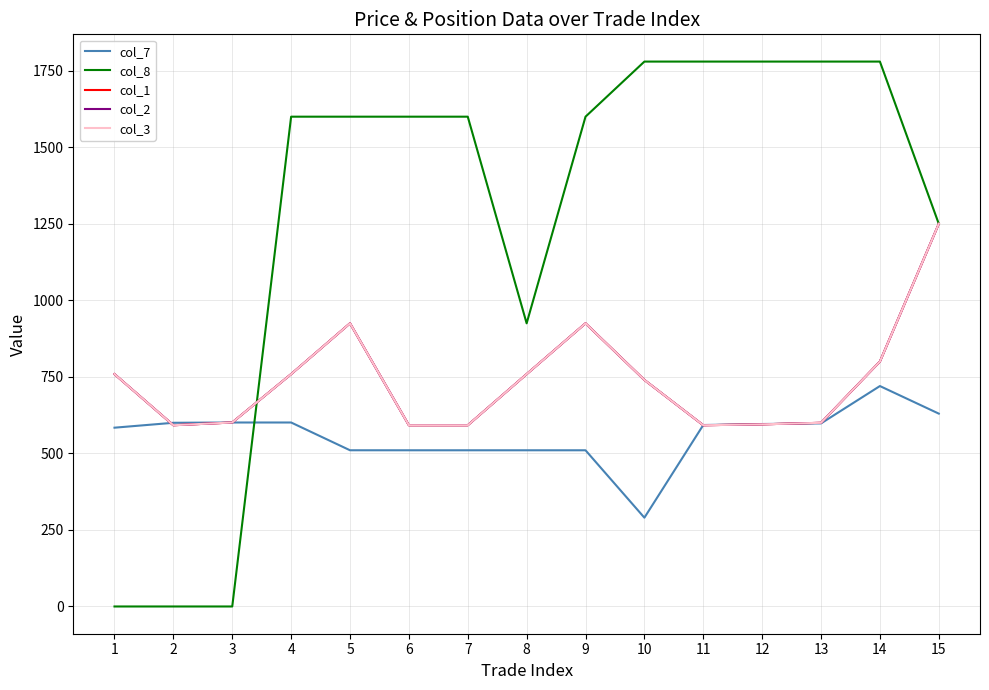

True or false: col_3 and col_2 intersect in this chart.

False